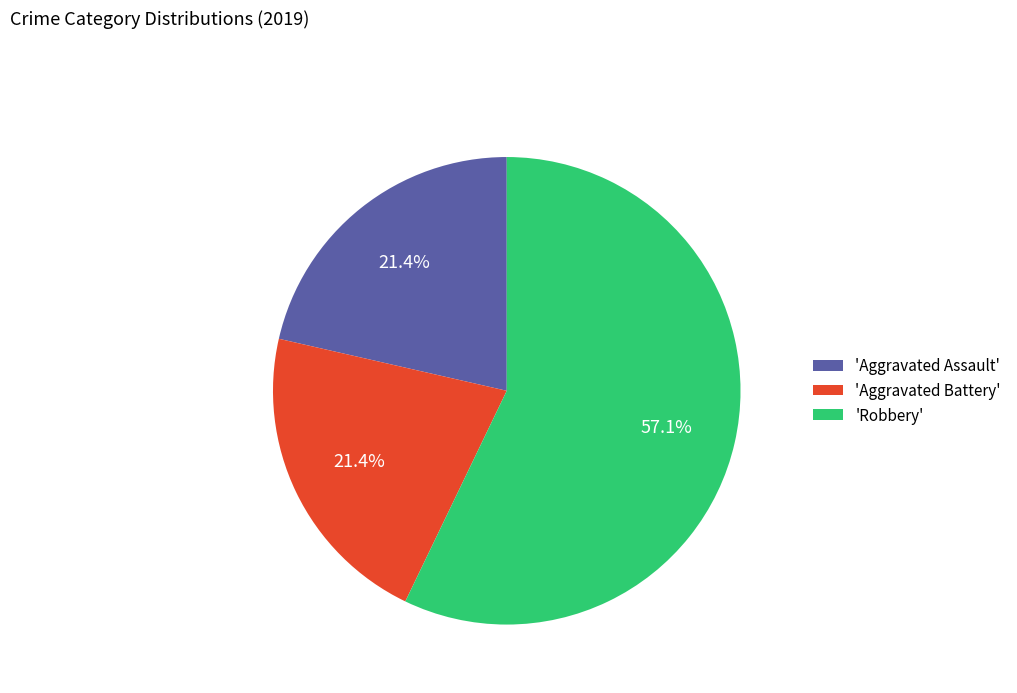

What is the ratio of the value at 'Aggravated Battery' to the value at 'Aggravated Assault'?

1.0